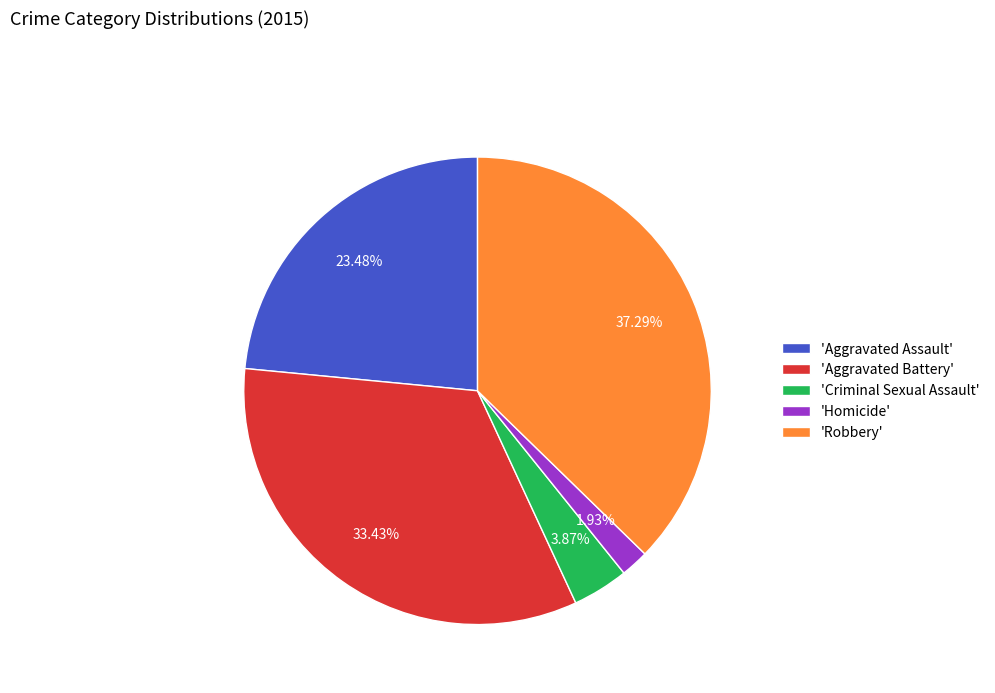

What is the largest slice in the pie chart?

'Robbery'